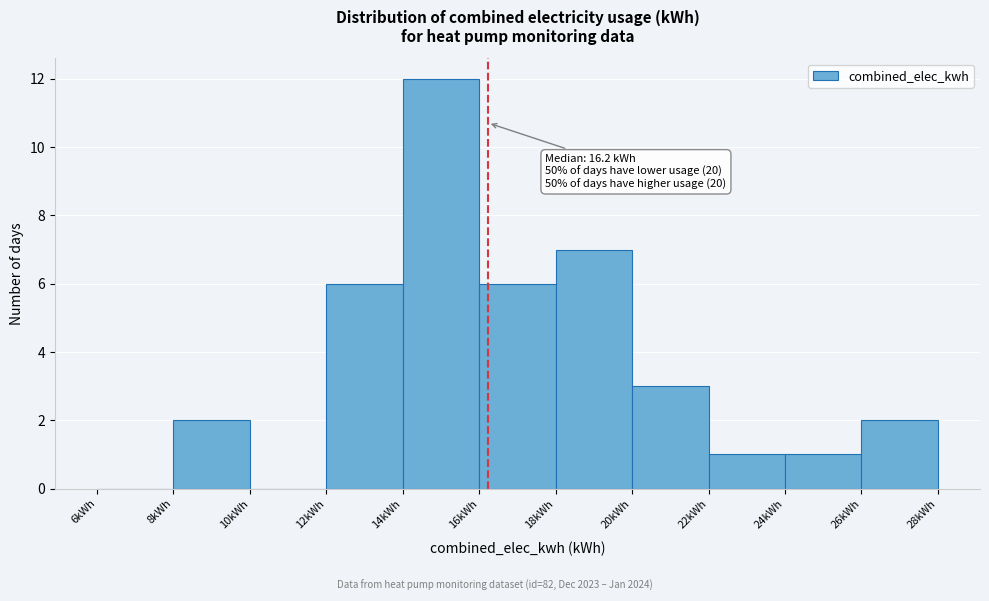

Over which range of the x-axis is the bar tallest?

14 to 16